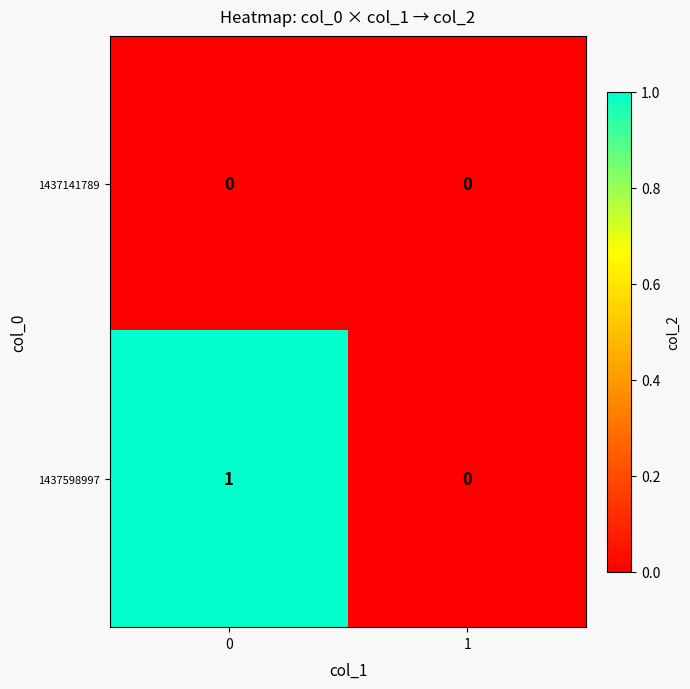

Which series has the largest total across all categories?

1437598997